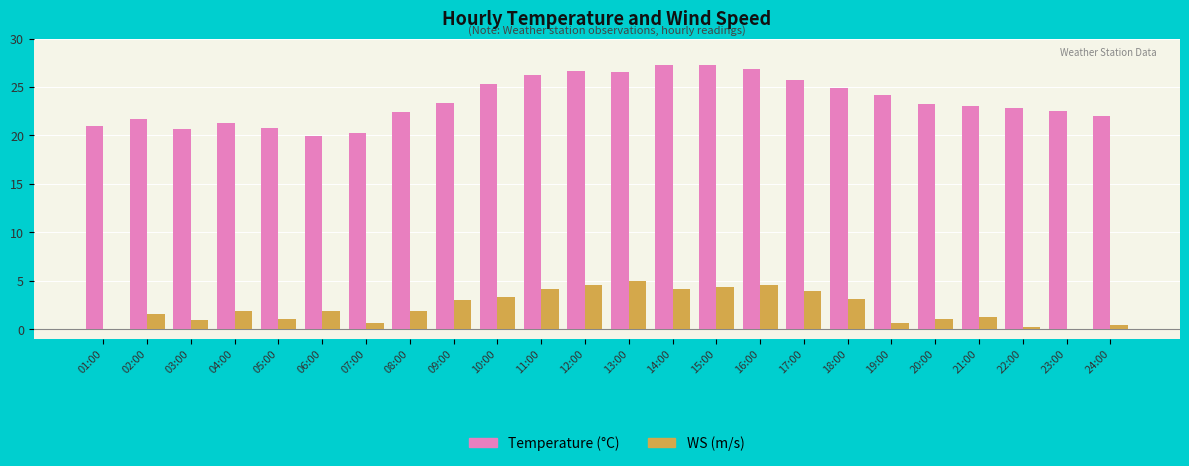

What is the total value across all series at 13:00?

31.5